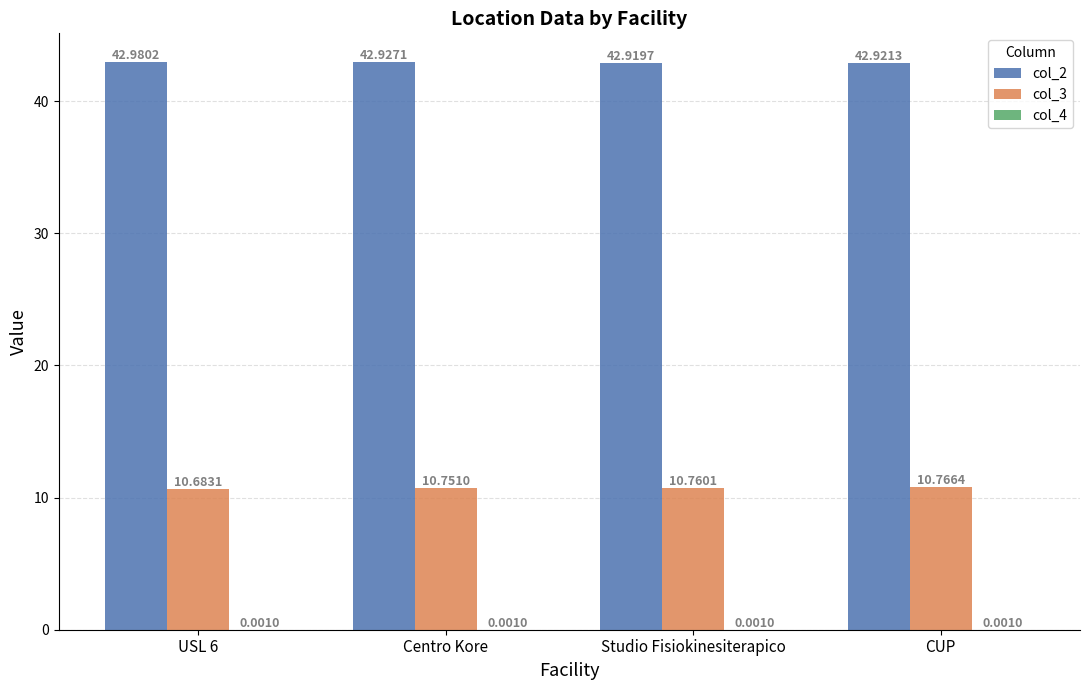

What is the total value across all series at Centro Kore?

53.7